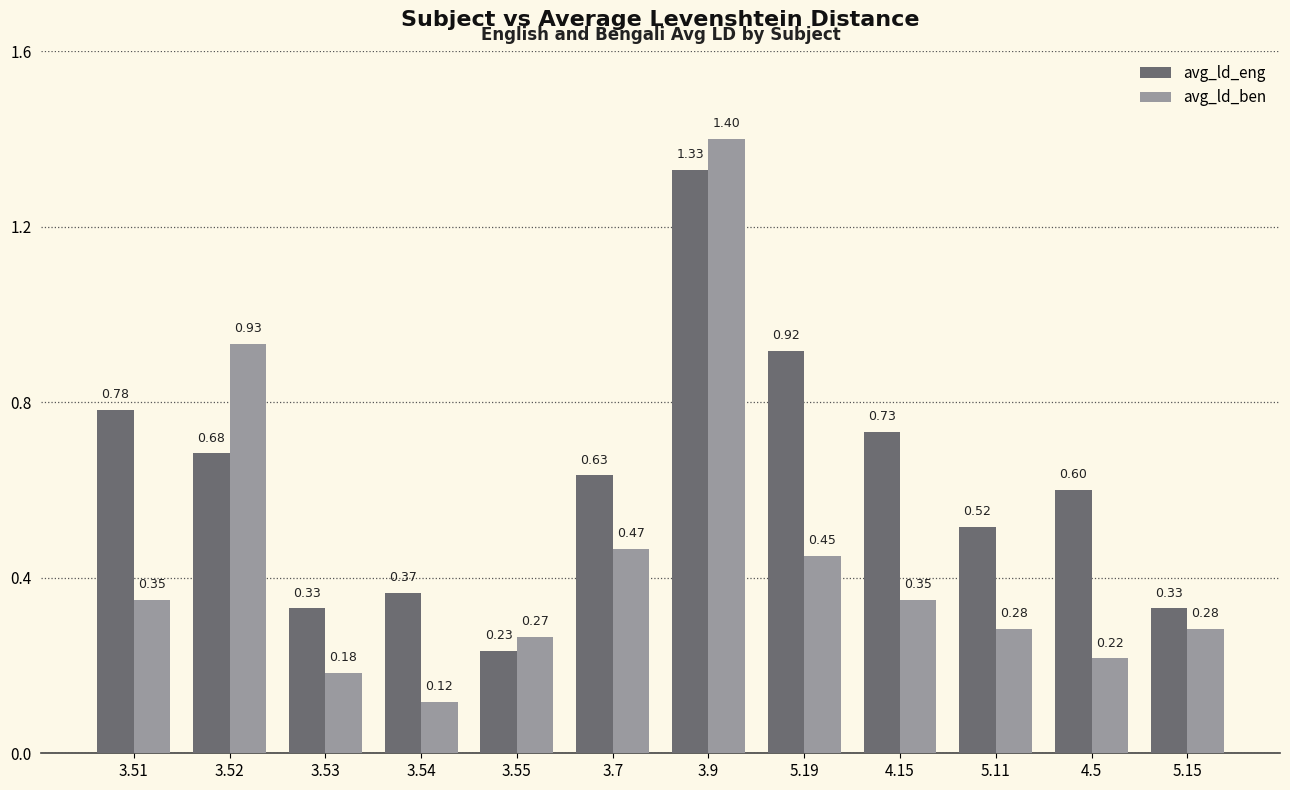

What are all the series names shown in the legend?

avg_ld_eng, avg_ld_ben